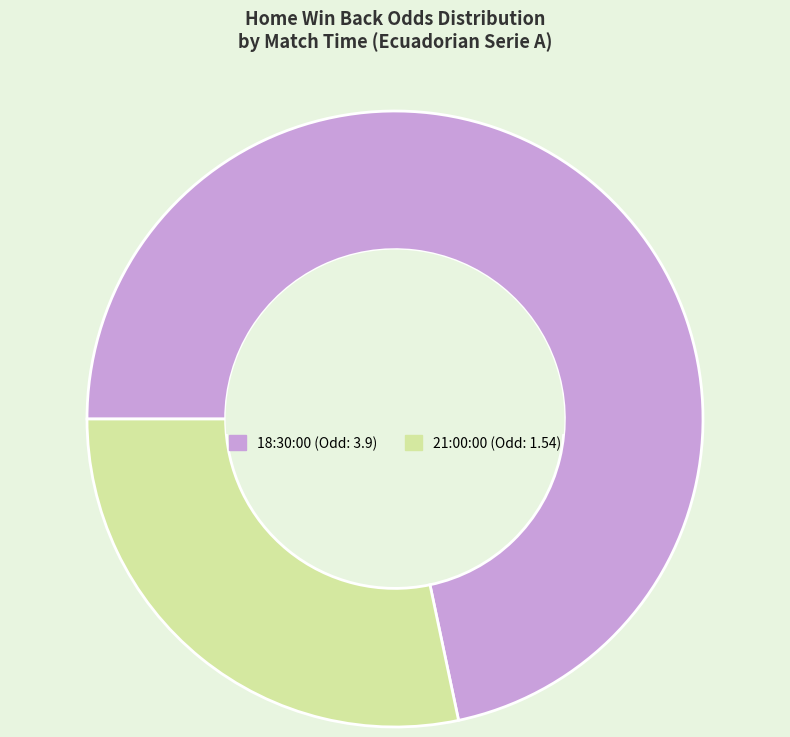

How many slices are in this pie chart?

2